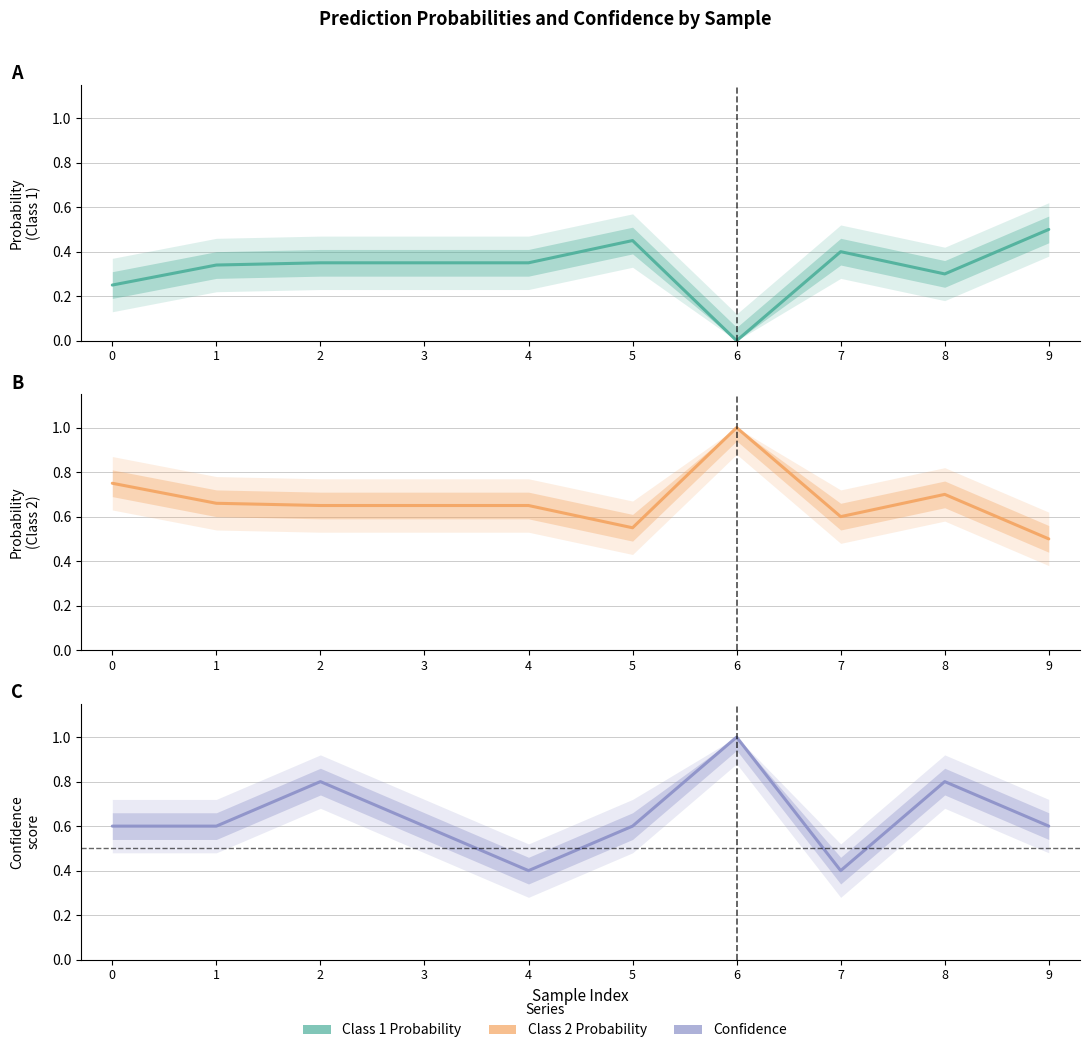

What is the average value?

0.6